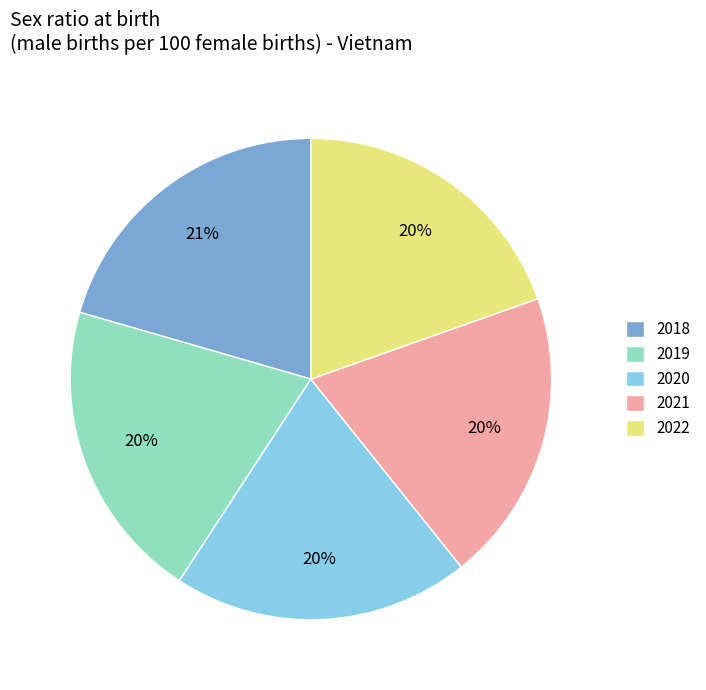

What is the ratio of the value at 2021 to the value at 2018?

1.0